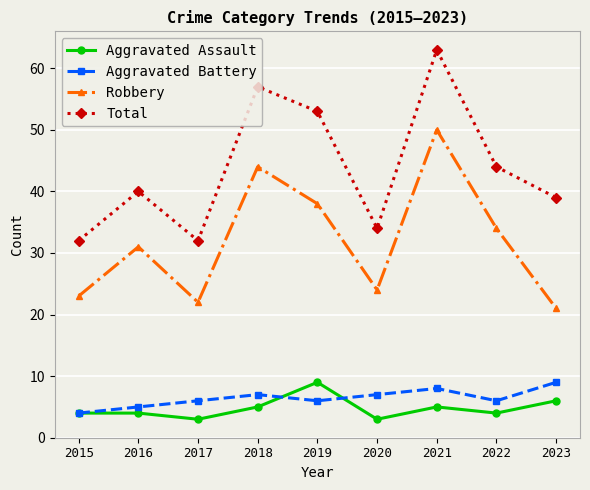

What are all the series names shown in the legend?

Aggravated Assault, Aggravated Battery, Robbery, Total